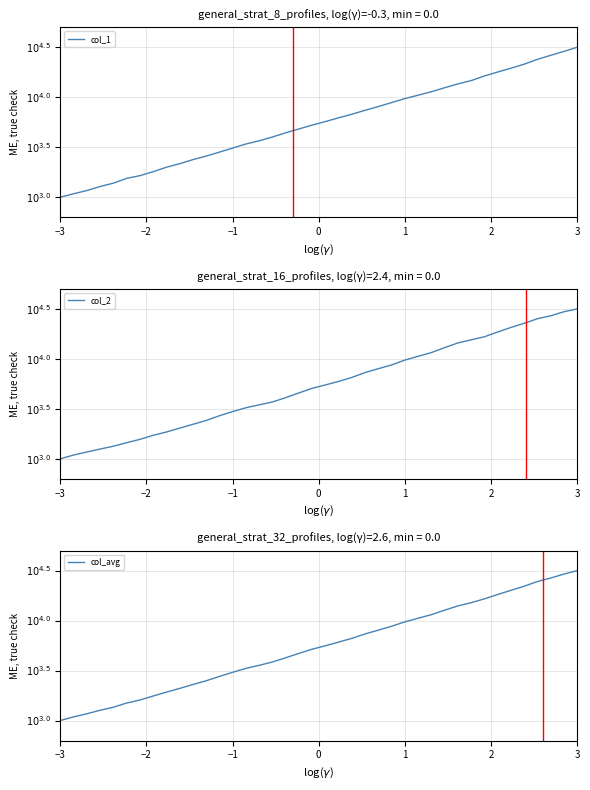

What are all the series names shown in the legend?

col_1, col_2, col_avg